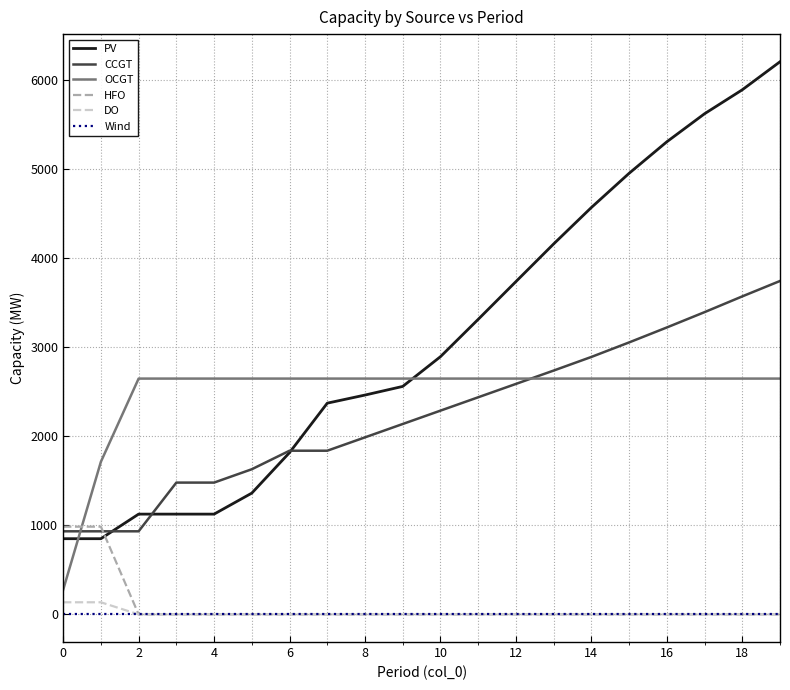

What is the maximum value for OCGT?

2648